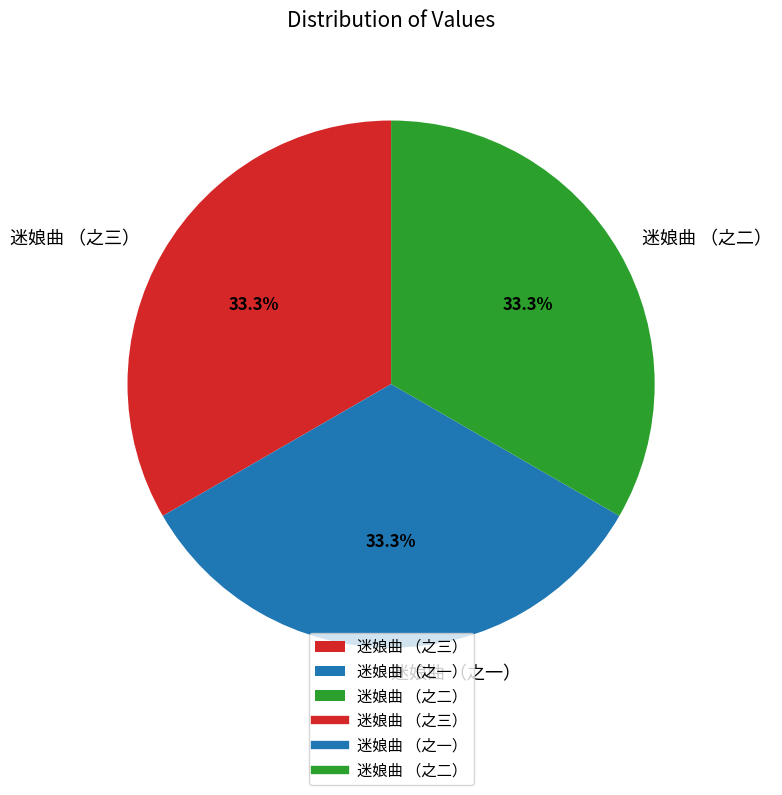

Is there a majority slice in this chart?

No